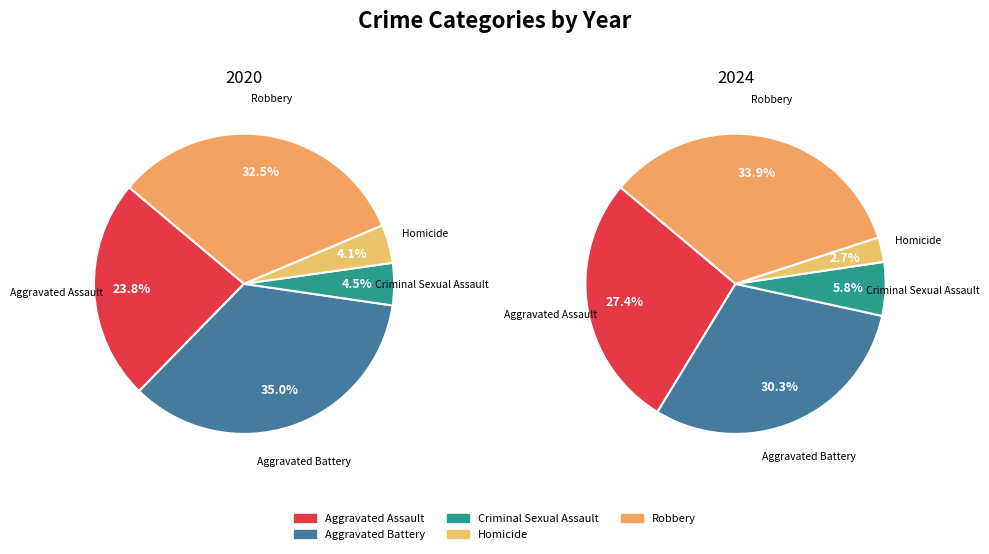

Between Homicide and Aggravated Assault, which is larger?

Aggravated Assault